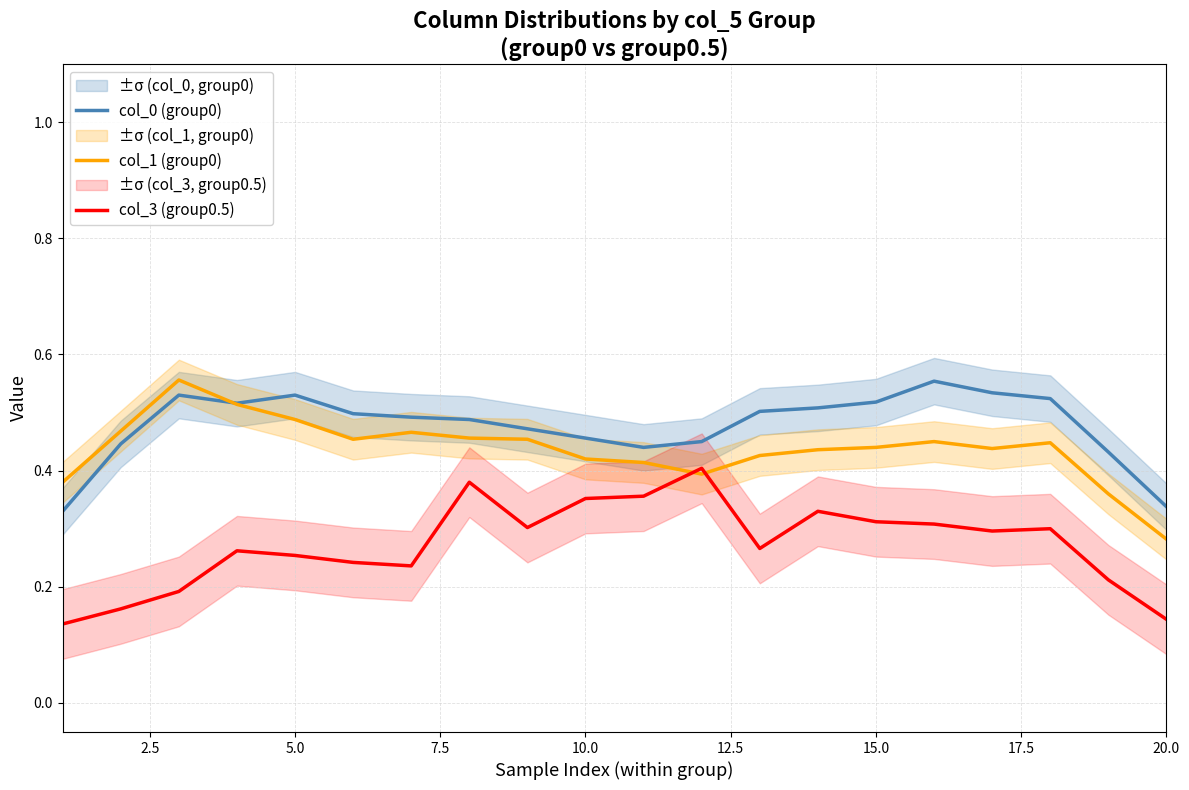

True or false: col_1 (group0) has a value of 0.1 at 20.0.

False